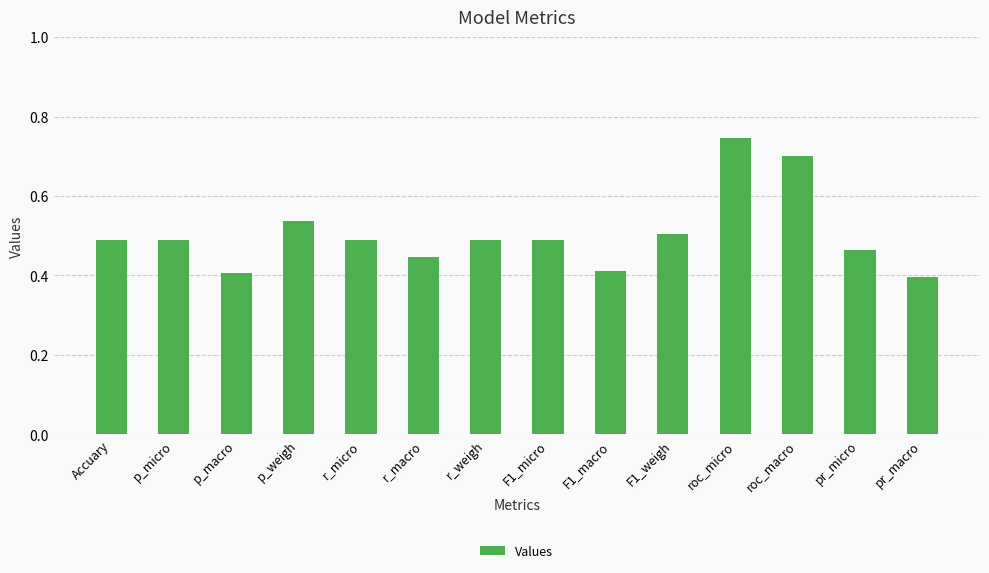

What is the change in value from p_macro to F1_micro?

+0.1